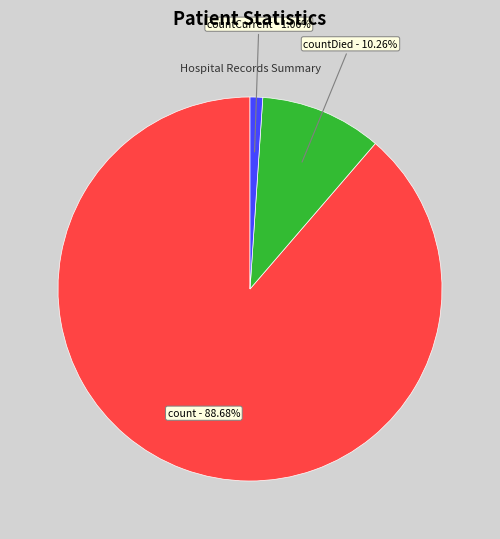

Is there a majority slice in this chart?

Yes